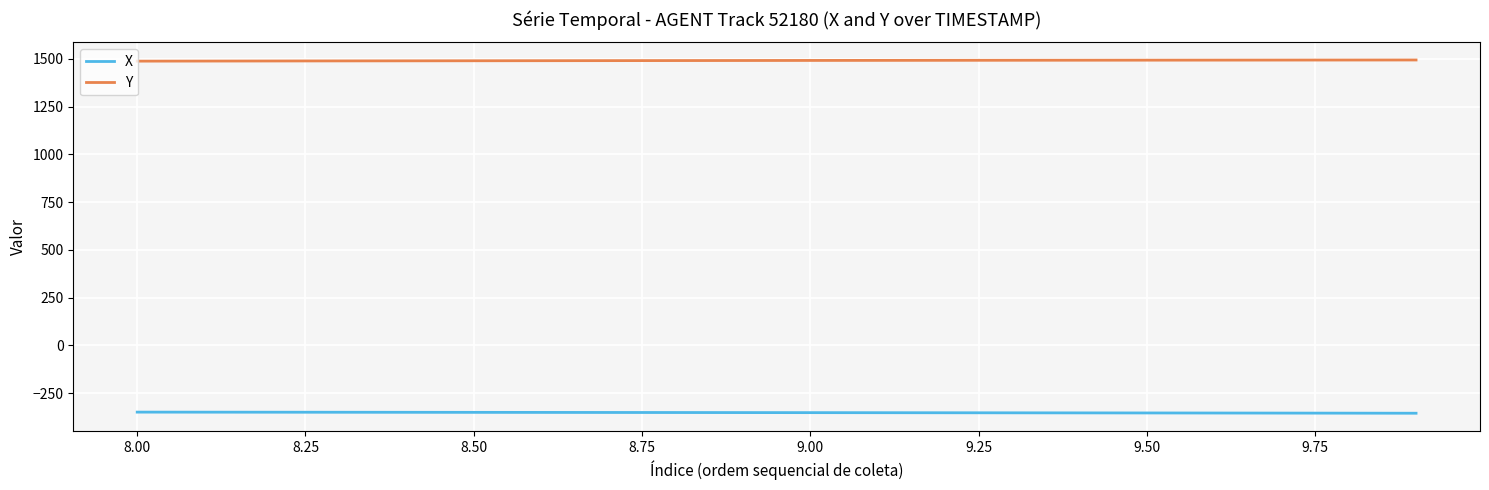

What is the highest value of the Y series?

1493.6